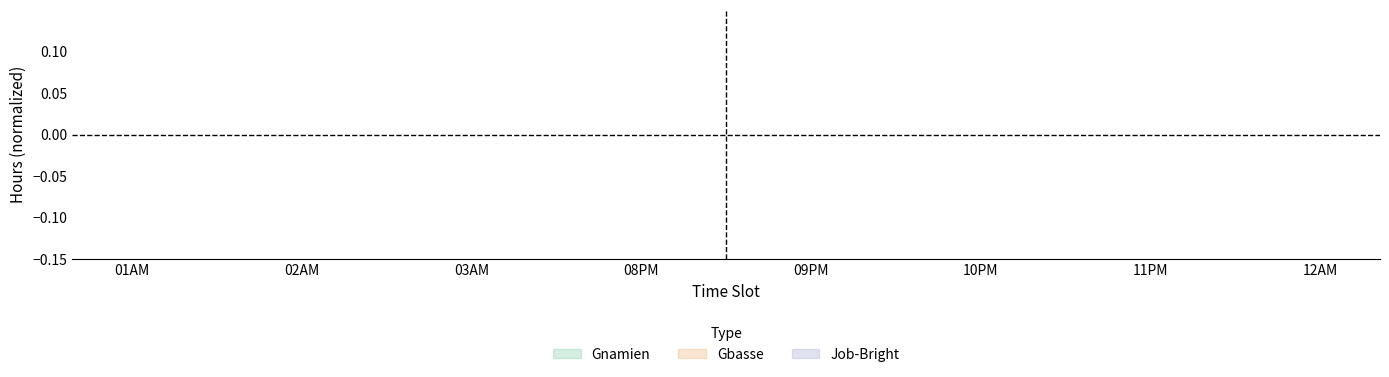

Between 02AM and 12AM, which series saw the biggest shift?

Gbasse